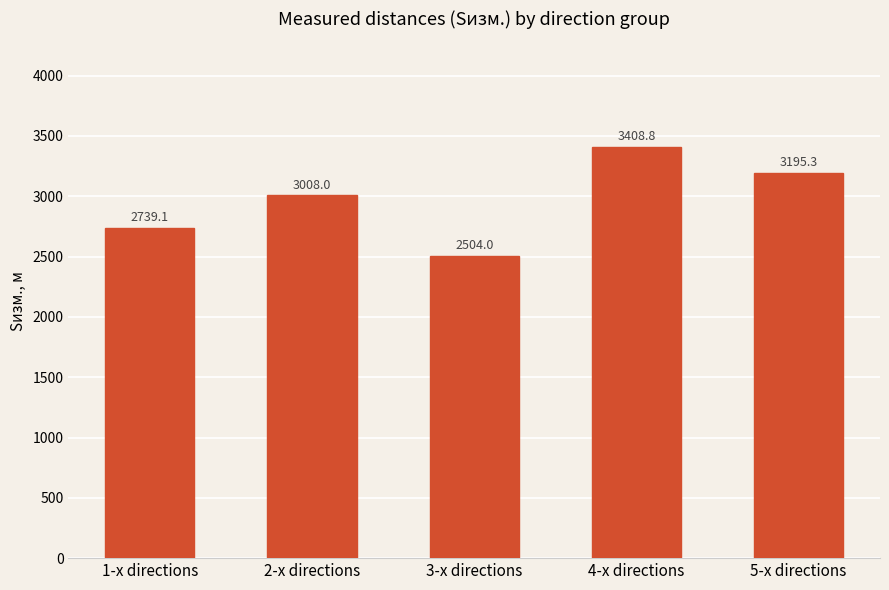

List the labels in order of value, smallest first.

3-x directions, 1-x directions, 2-x directions, 5-x directions, 4-x directions